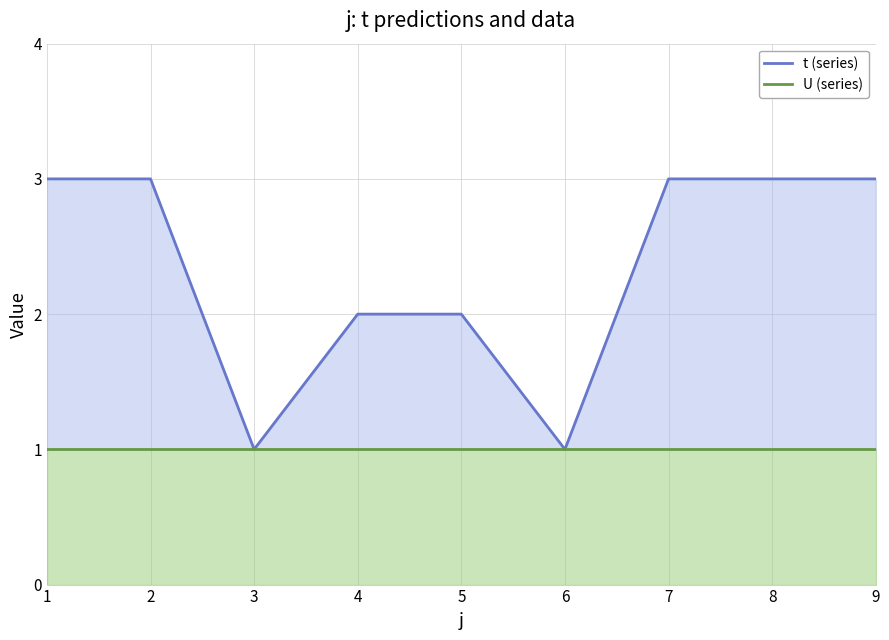

True or false: t (series) and U (series) cross at least once.

False